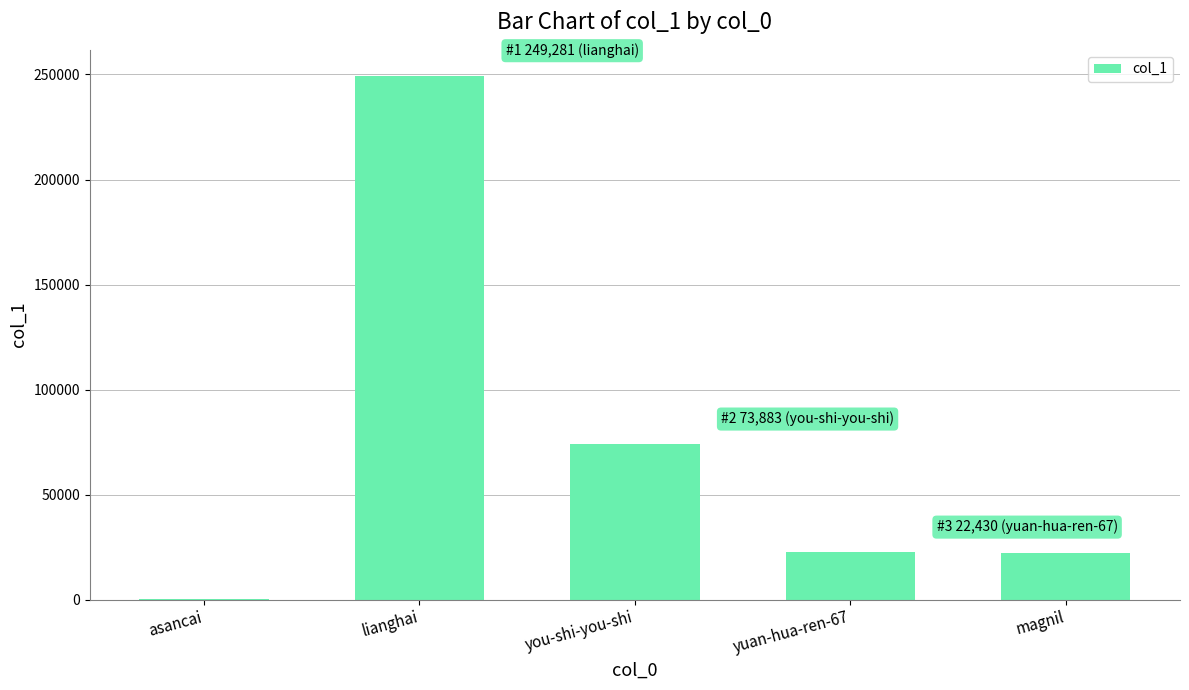

Which label corresponds to the largest value in the chart?

lianghai